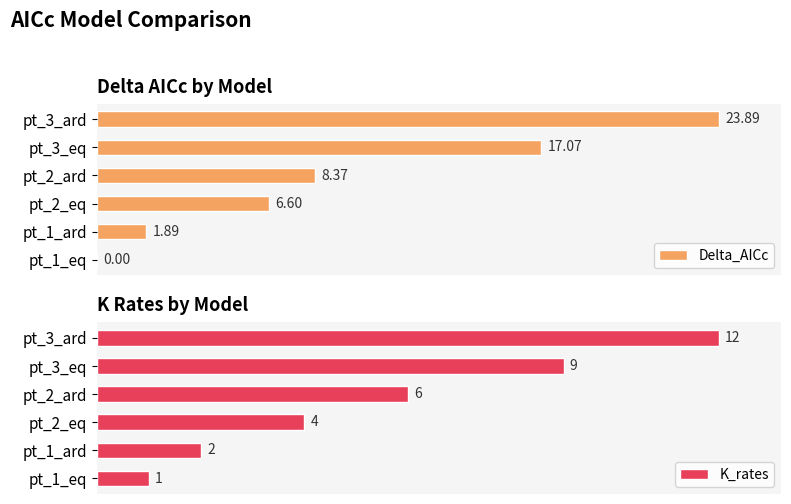

The value of K_rates at pt_1_eq is 3.6. True or false?

False